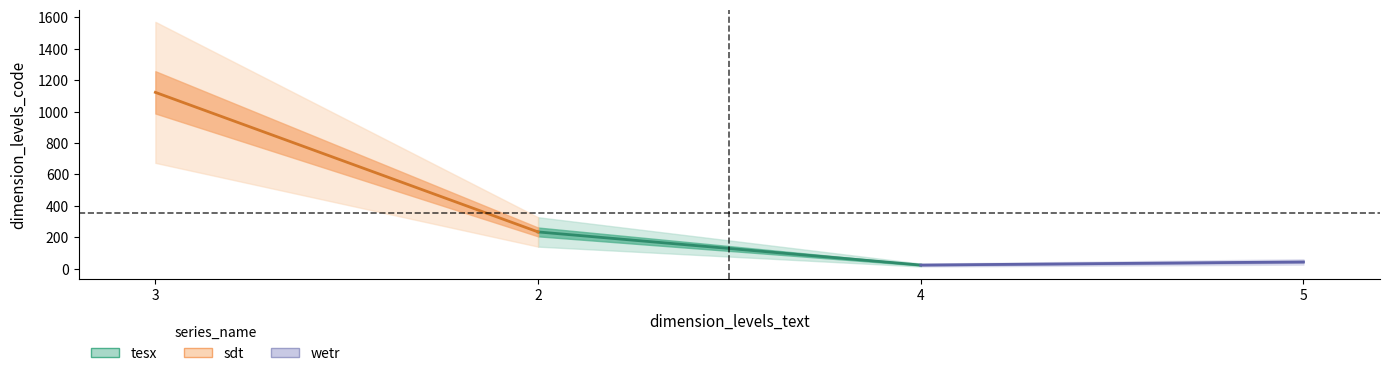

What is the average value of the wetr series?

33